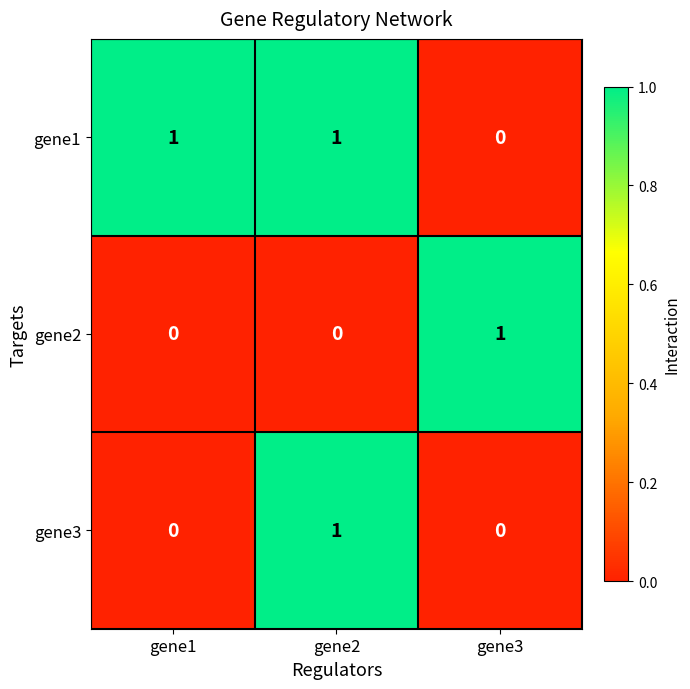

At how many categories does at least one series exceed 0?

3